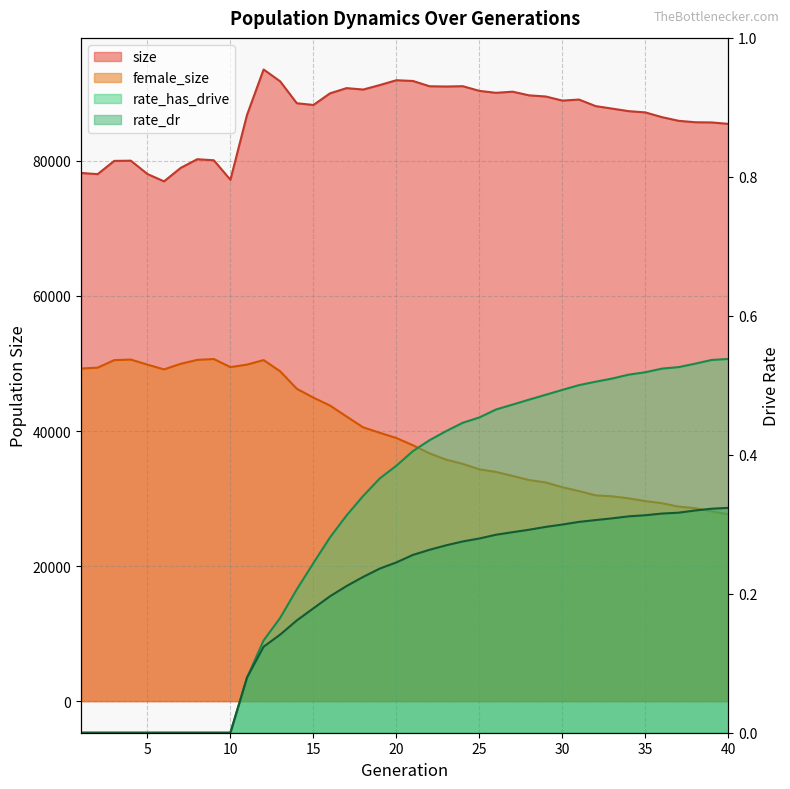

Reading left to right, transcribe all the data shown in this chart.

size: 1=78224.0	2=78045.0	3=80009.0	4=80040.0	5=78065.0	6=76977.0	7=78963.0	8=80255.0	9=80099.0	10=77212.0	11=86814.0	12=93547.0	13=91782.0	14=88547.0	15=88291.0	16=90014.0	17=90786.0	18=90575.0	19=91239.0	20=91955.0	21=91844.0	22=91061.0	23=91023.0	24=91070.0	25=90377.0	26=90090.0	27=90259.0	28=89713.0	29=89544.0	30=88938.0	31=89091.0	32=88124.0	33=87749.0	34=87374.0	35=87189.0	36=86487.0	37=85946.0	38=85732.0	39=85703.0	40=85489.0
female_size: 1=49259.0	2=49386.0	3=50502.0	4=50586.0	5=49836.0	6=49130.0	7=49956.0	8=50539.0	9=50666.0	10=49466.0	11=49840.0	12=50510.0	13=48843.0	14=46260.0	15=44947.0	16=43776.0	17=42146.0	18=40543.0	19=39745.0	20=38964.0	21=37885.0	22=36691.0	23=35760.0	24=35141.0	25=34325.0	26=33944.0	27=33354.0	28=32738.0	29=32384.0	30=31675.0	31=31108.0	32=30477.0	33=30335.0	34=30026.0	35=29632.0	36=29310.0	37=28809.0	38=28577.0	39=28099.0	40=27674.0
rate_has_drive: 1=0.0	2=0.0	3=0.0	4=0.0	5=0.0	6=0.0	7=0.0	8=0.0	9=0.0	10=0.0	11=0.1	12=0.1	13=0.2	14=0.2	15=0.2	16=0.3	17=0.3	18=0.3	19=0.4	20=0.4	21=0.4	22=0.4	23=0.4	24=0.4	25=0.5	26=0.5	27=0.5	28=0.5	29=0.5	30=0.5	31=0.5	32=0.5	33=0.5	34=0.5	35=0.5	36=0.5	37=0.5	38=0.5	39=0.5	40=0.5
rate_dr: 1=0.0	2=0.0	3=0.0	4=0.0	5=0.0	6=0.0	7=0.0	8=0.0	9=0.0	10=0.0	11=0.1	12=0.1	13=0.1	14=0.2	15=0.2	16=0.2	17=0.2	18=0.2	19=0.2	20=0.2	21=0.3	22=0.3	23=0.3	24=0.3	25=0.3	26=0.3	27=0.3	28=0.3	29=0.3	30=0.3	31=0.3	32=0.3	33=0.3	34=0.3	35=0.3	36=0.3	37=0.3	38=0.3	39=0.3	40=0.3